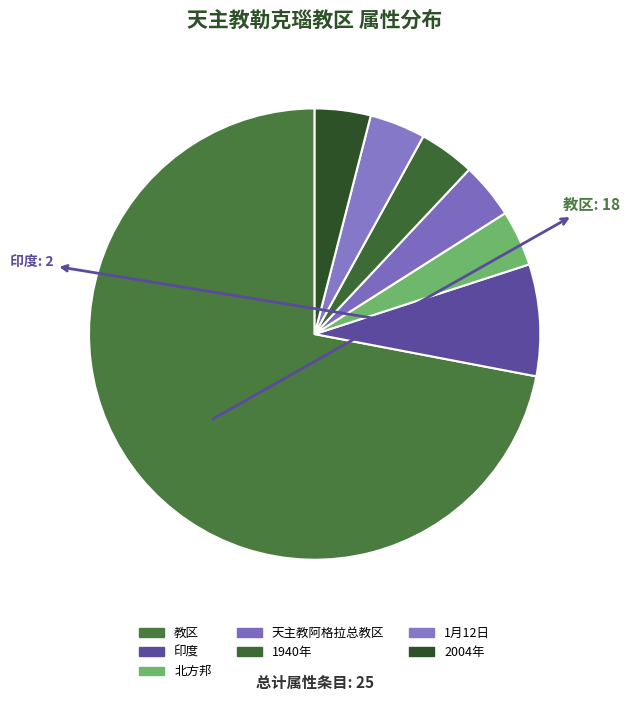

Which category has the biggest portion of the pie?

教区